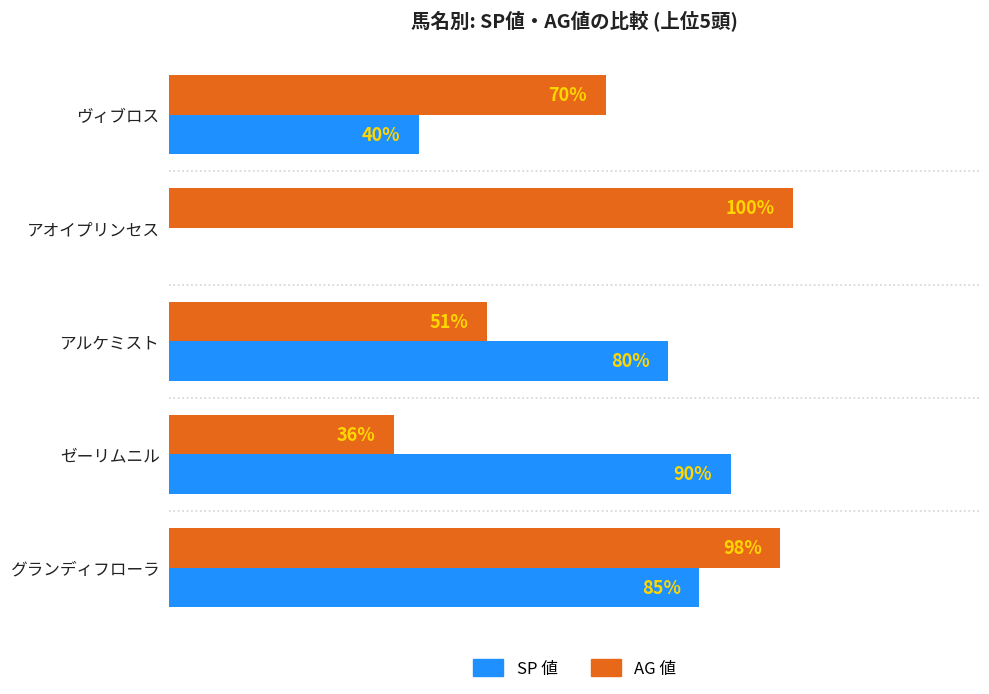

Where is AG 値 nearest to the value 68?

ヴィブロス